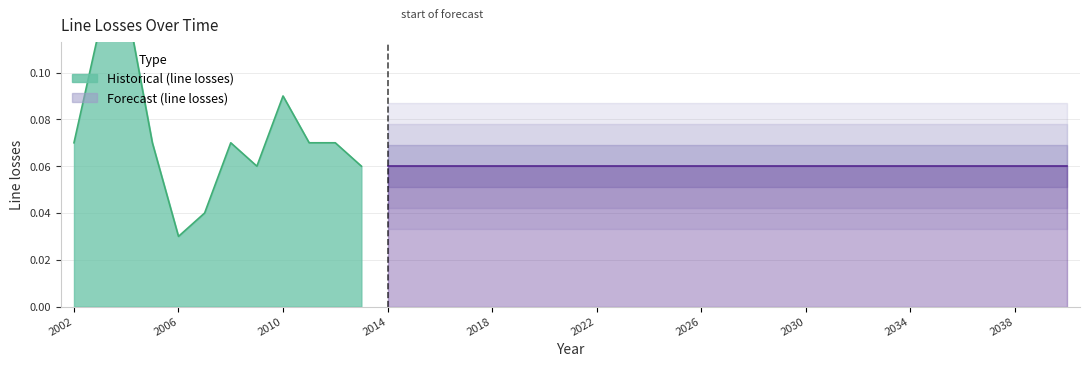

Does the chart display data point markers on the line(s)?

No